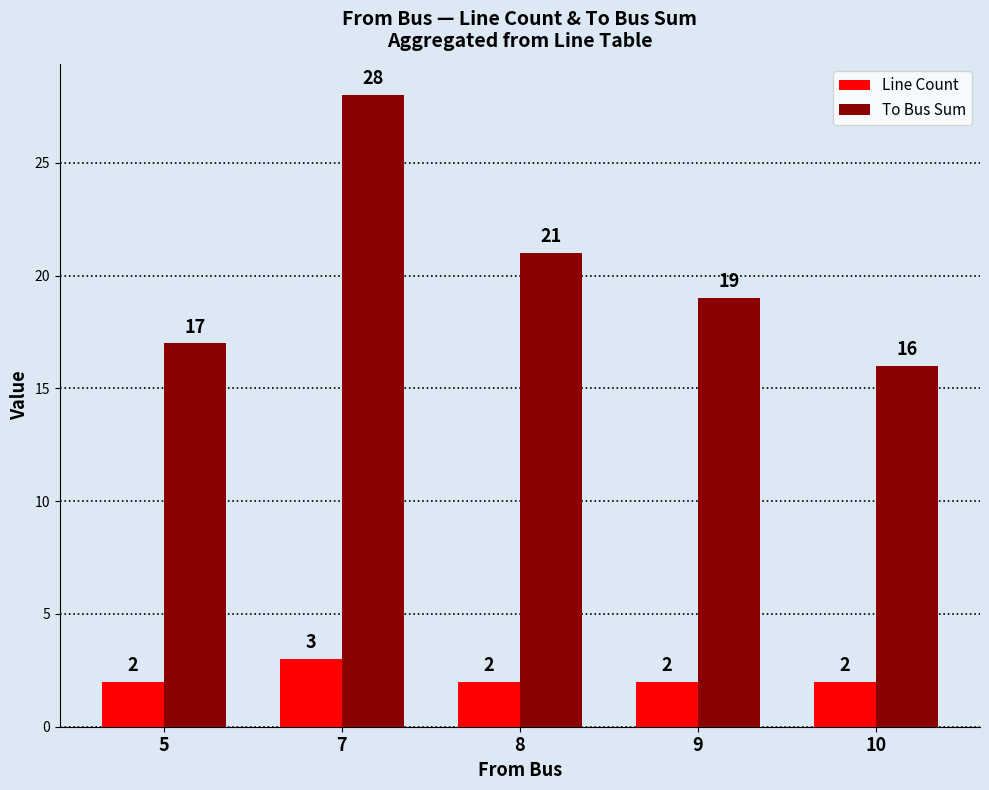

Does the chart contain stacked bars?

No